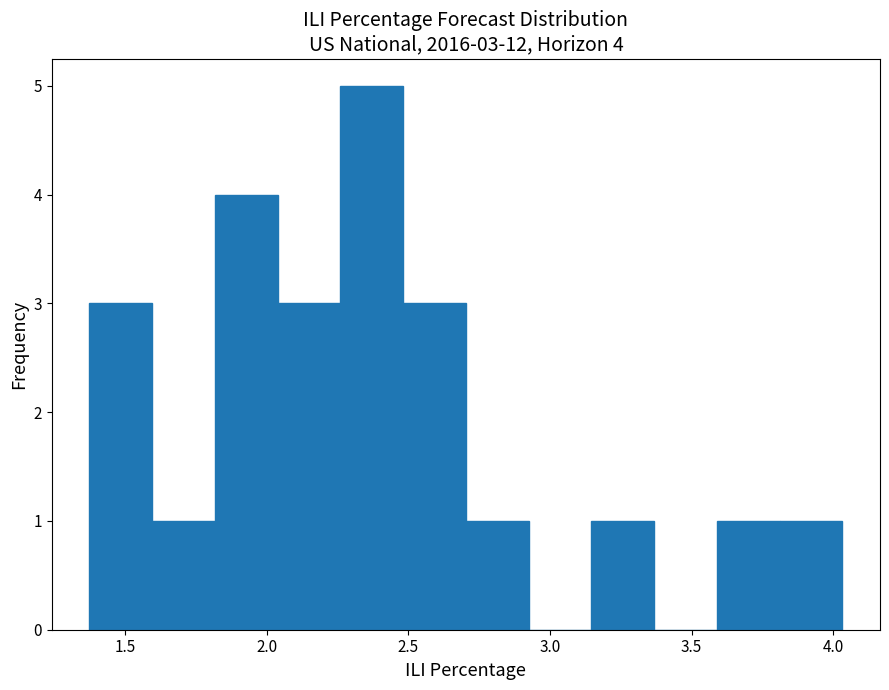

Which range on the x-axis has the tallest bar?

2.25 to 2.50